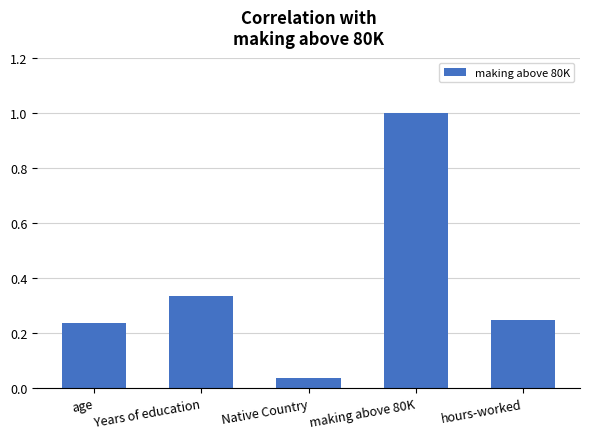

List the labels in order of value, largest first.

making above 80K, Years of education, hours-worked, age, Native Country